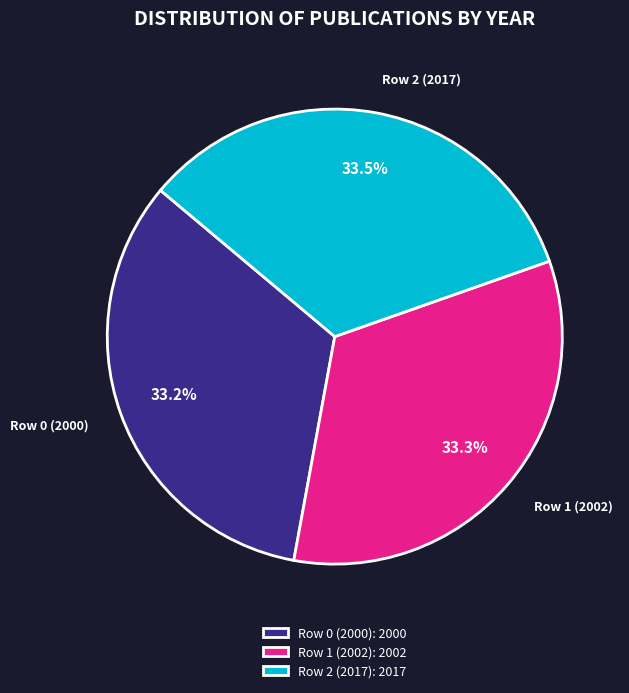

Do Row 1 (2002) and Row 0 (2000) together represent more than half of the pie?

Yes